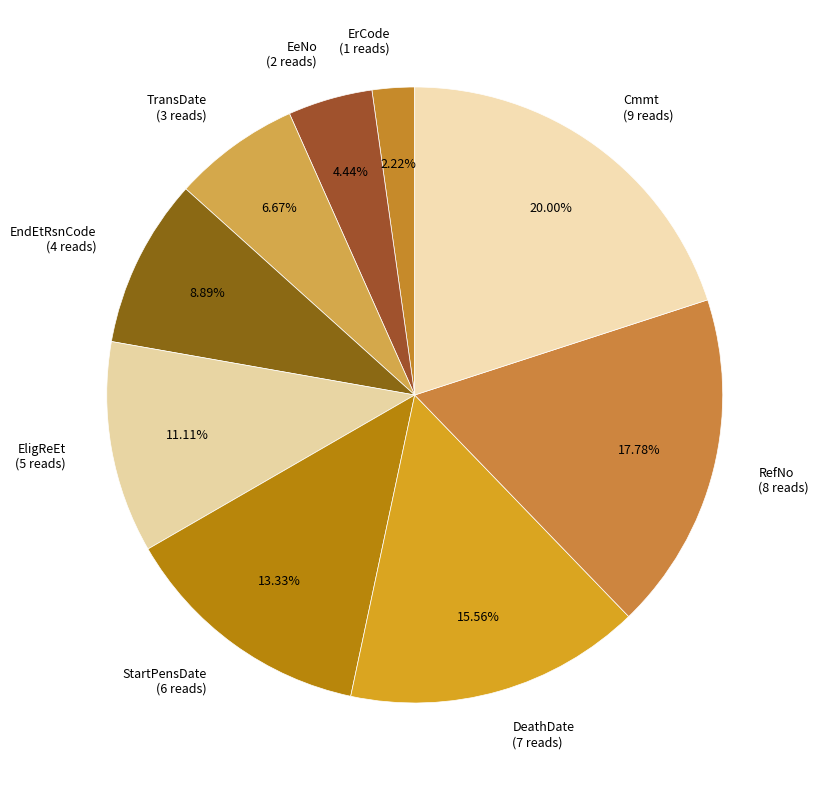

Rank the categories by value from lowest to highest.

ErCode, EeNo, TransDate, EndEtRsnCode, EligReEt, StartPensDate, DeathDate, RefNo, Cmmt